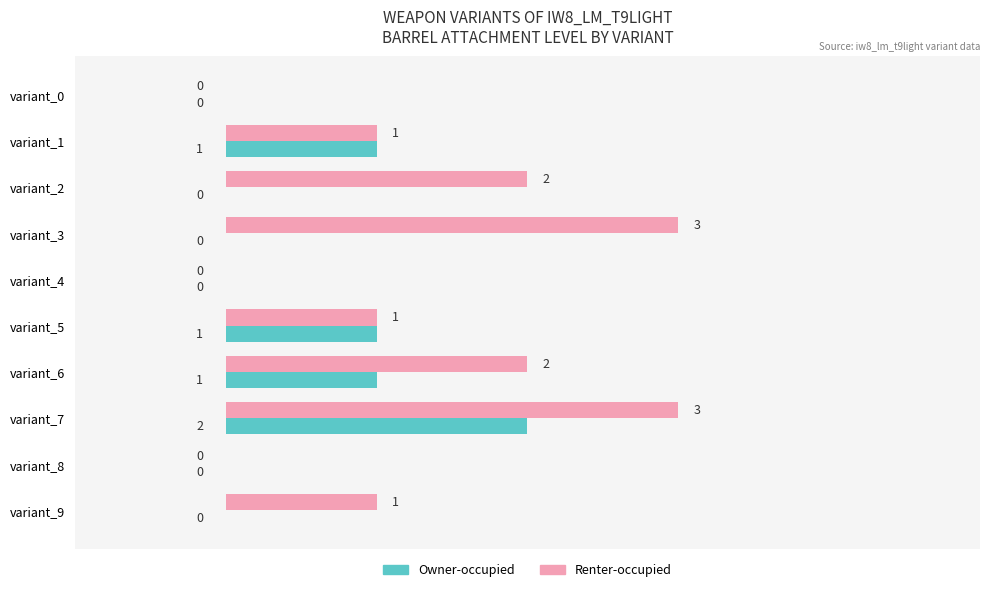

What is the sum of all Owner-occupied values?

5